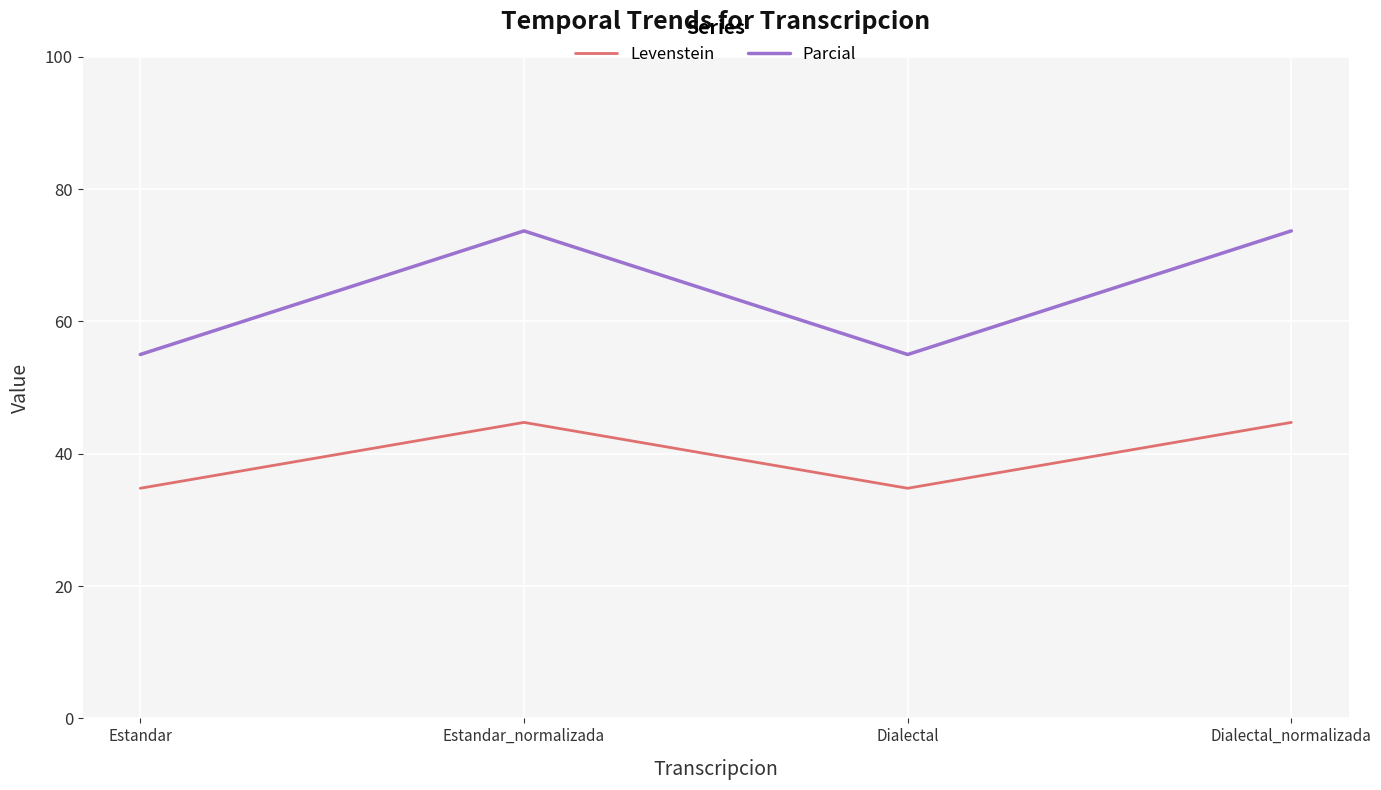

What are all the series names shown in the legend?

Levenstein, Parcial